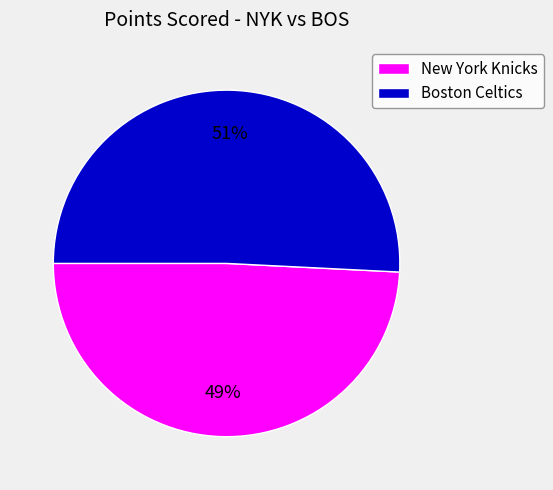

Which category accounts for the majority?

Boston Celtics